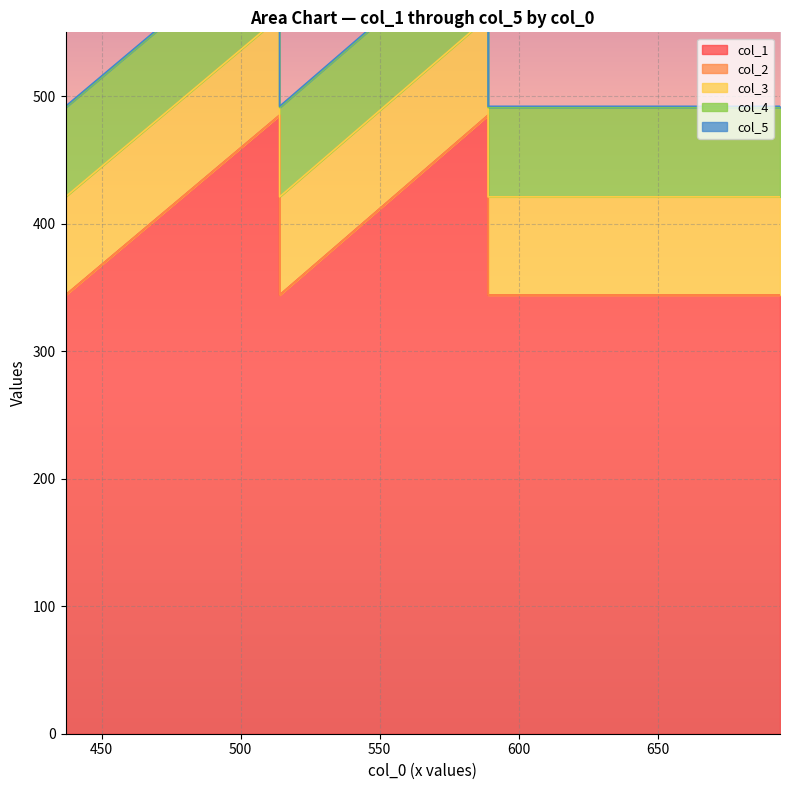

What is the difference between the second highest and second lowest values in the col_1 series?

141